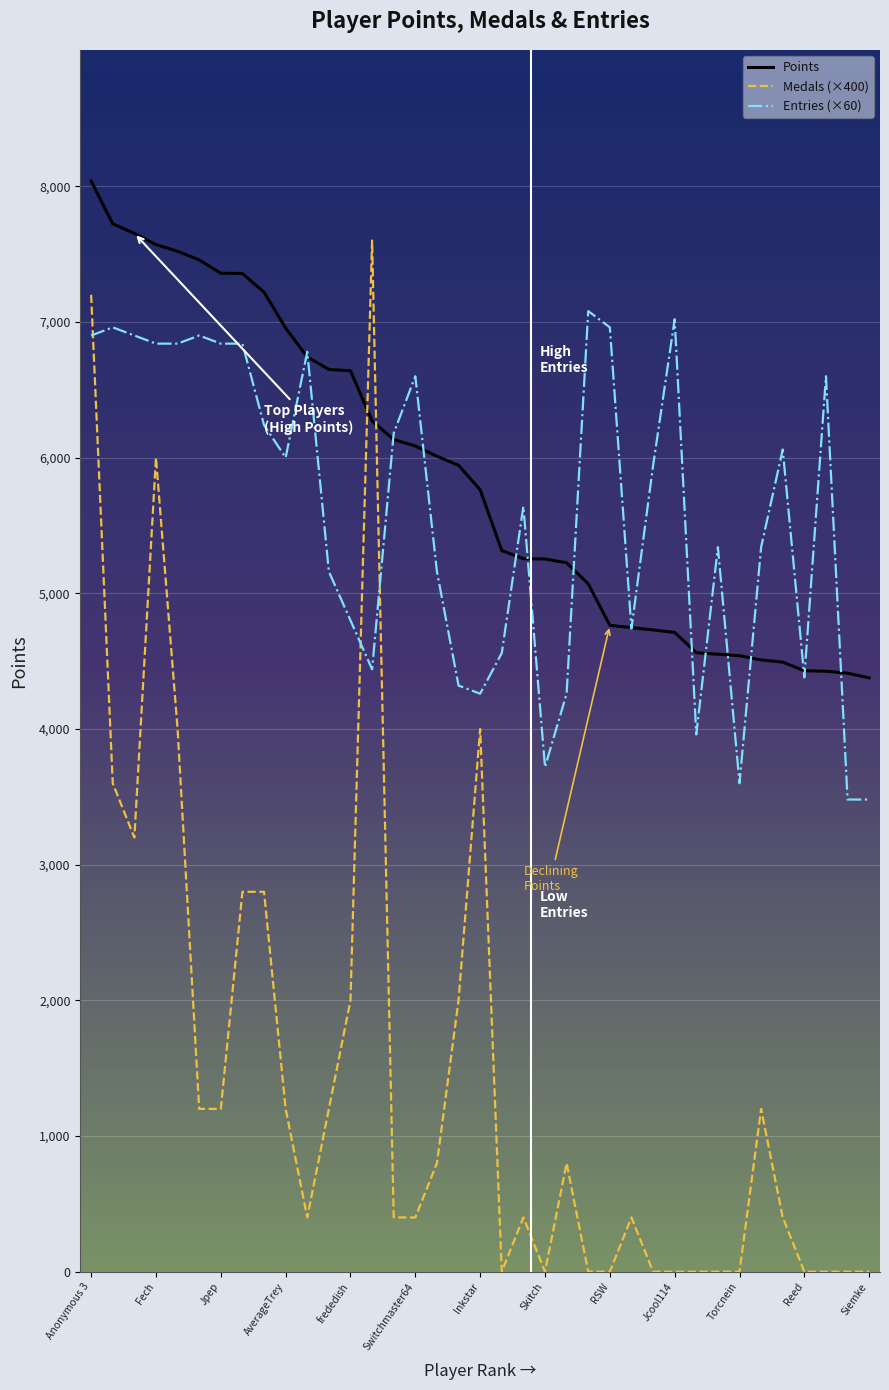

What is the maximum value shown in the chart?

8038